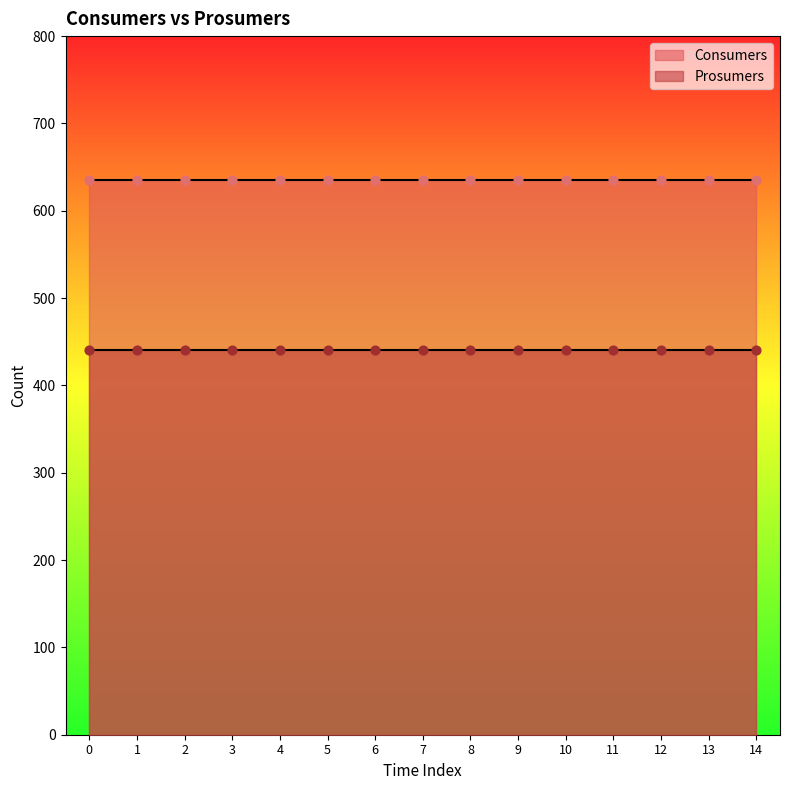

At how many categories does at least one series exceed 568?

15